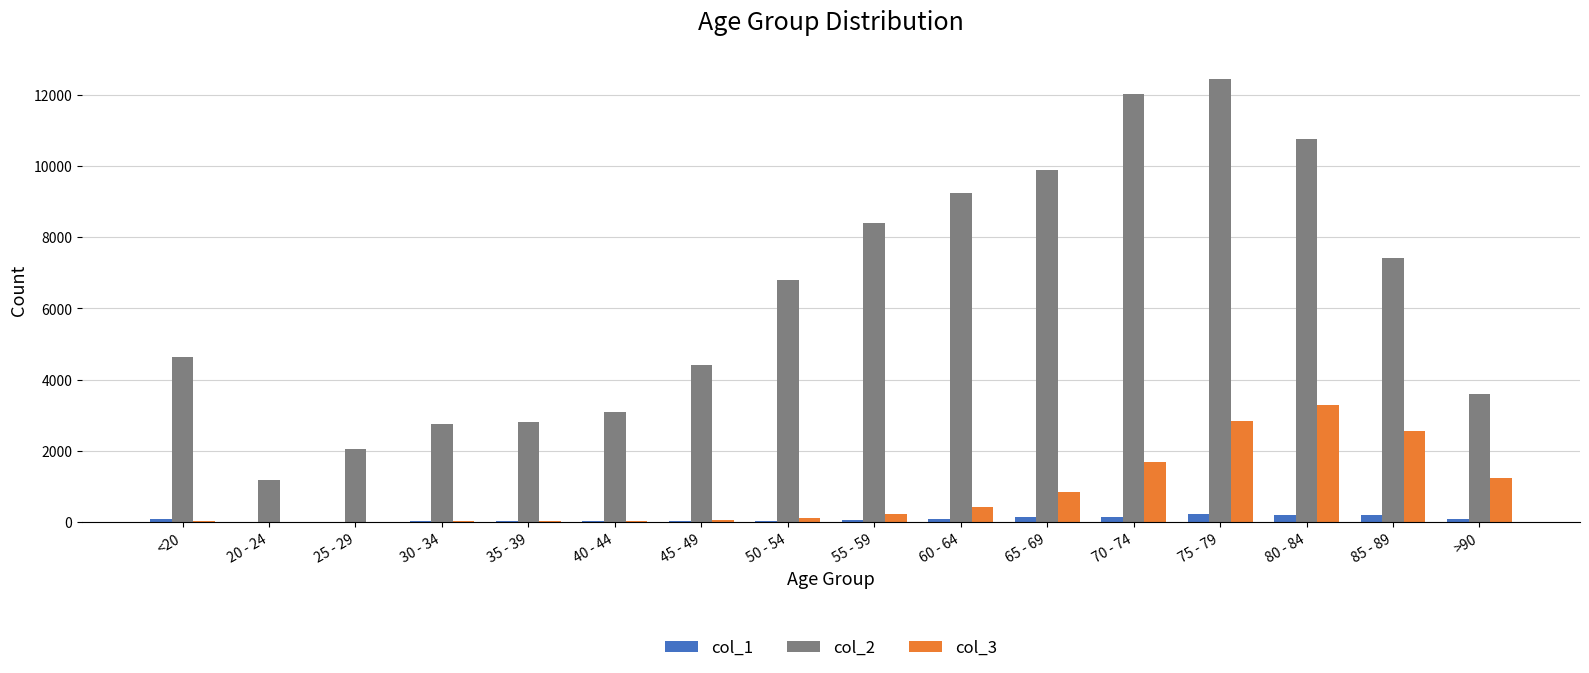

Which category has the highest value across all series?

75 - 79